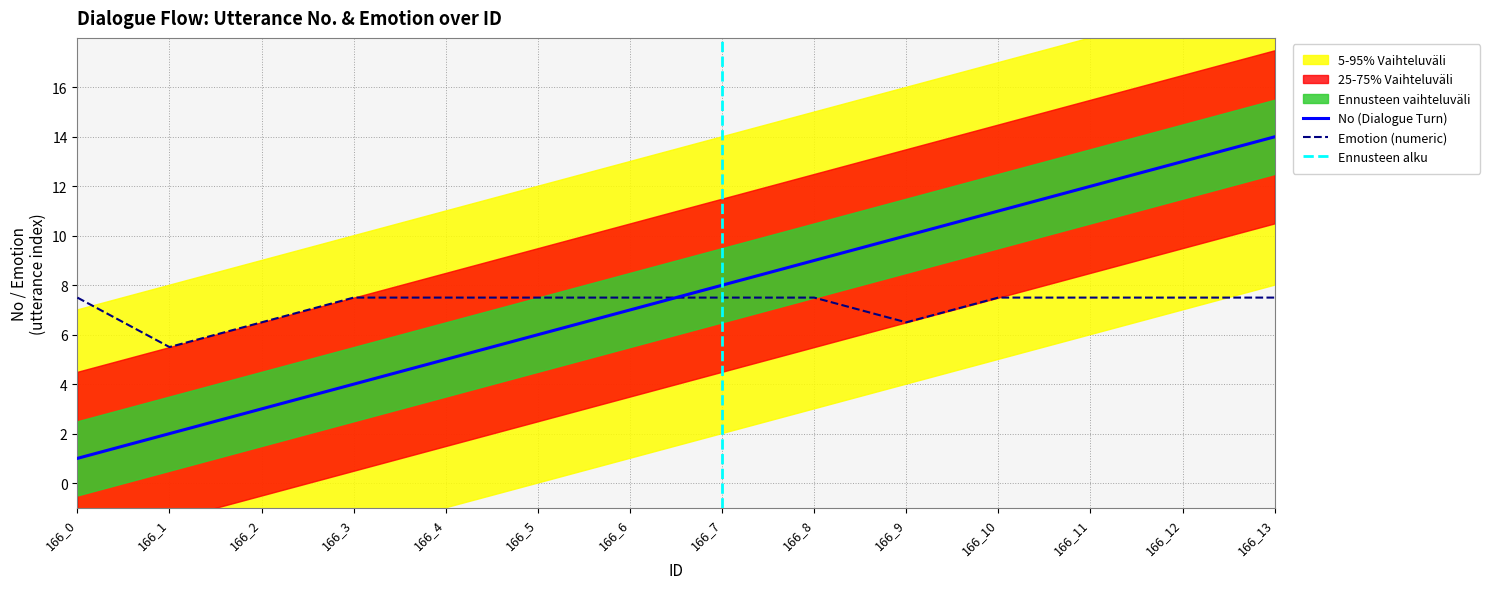

Where does the Emotion (numeric) series first go above 7?

166_0